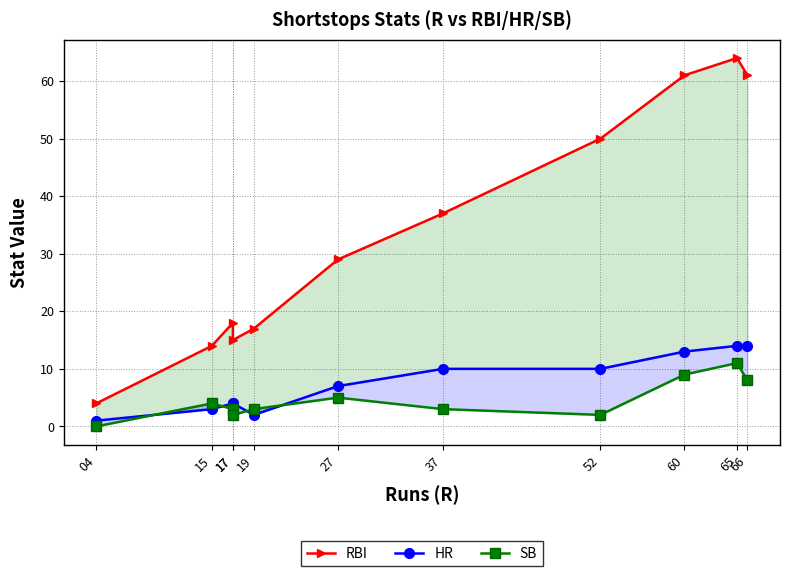

At how many categories does at least one series exceed 13?

10